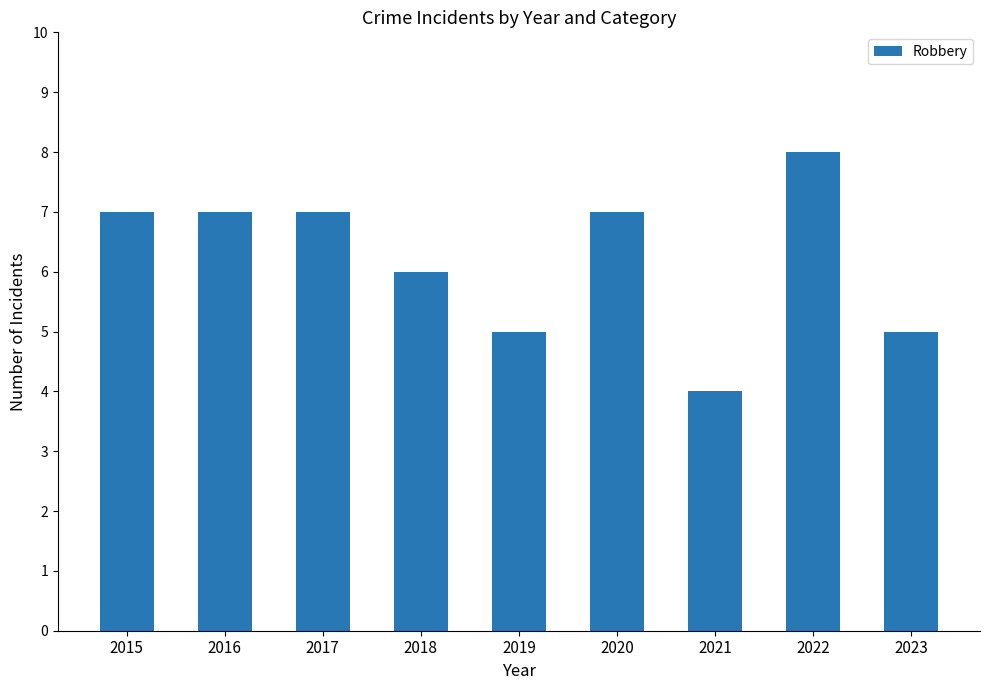

What value does the data have at 2019?

5